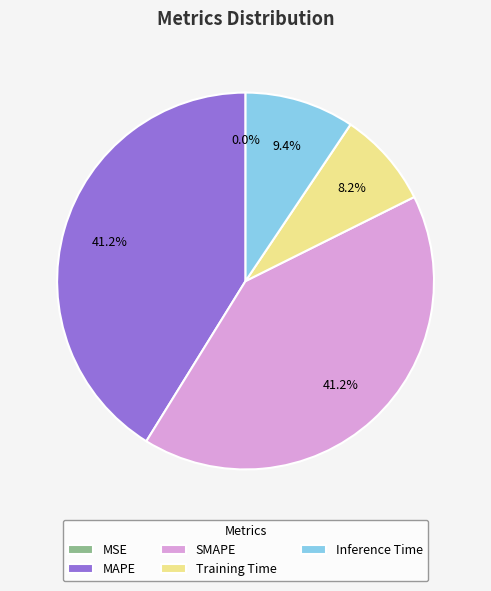

Does Training Time represent more than half of the total?

No